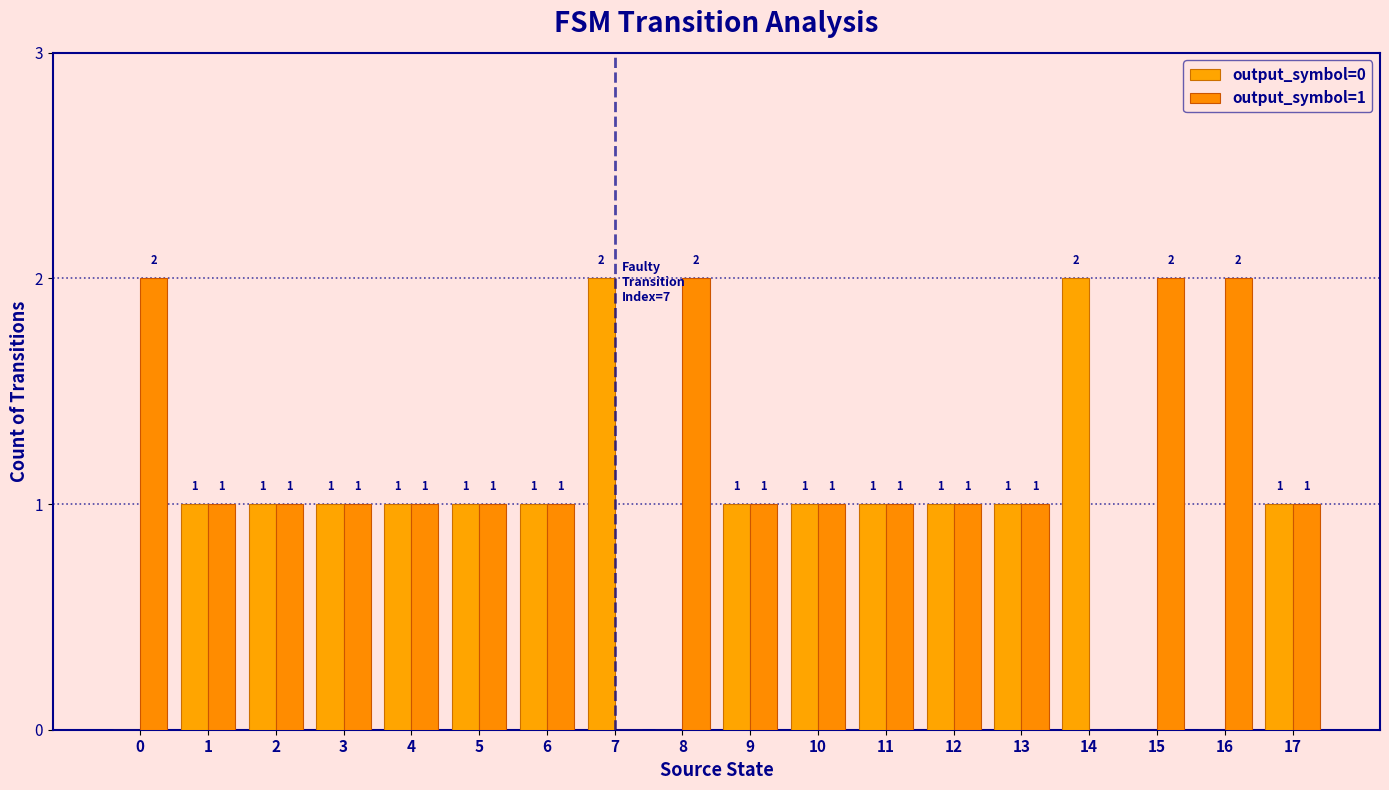

What is the total value across all series at 12?

2